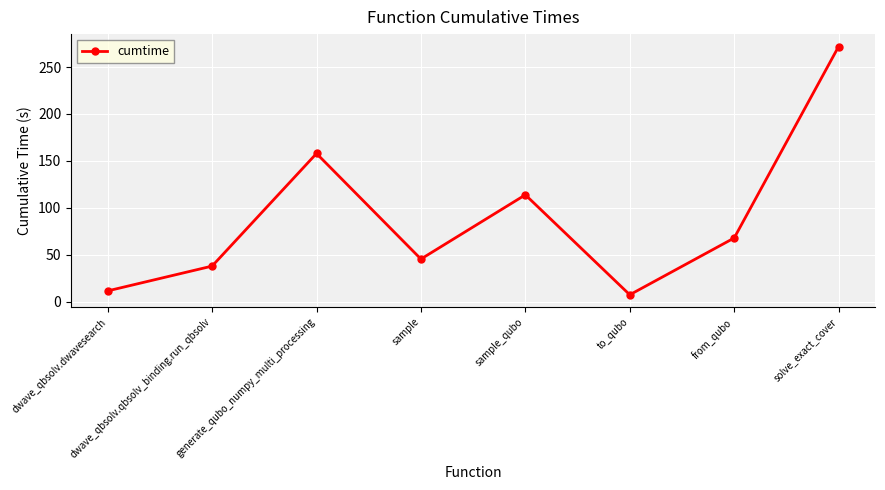

How many data points are less than 67?

4